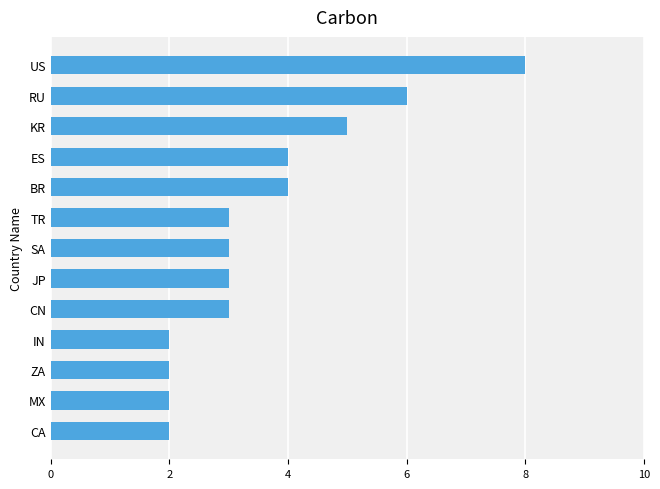

What is the change in value from TR to KR?

+2